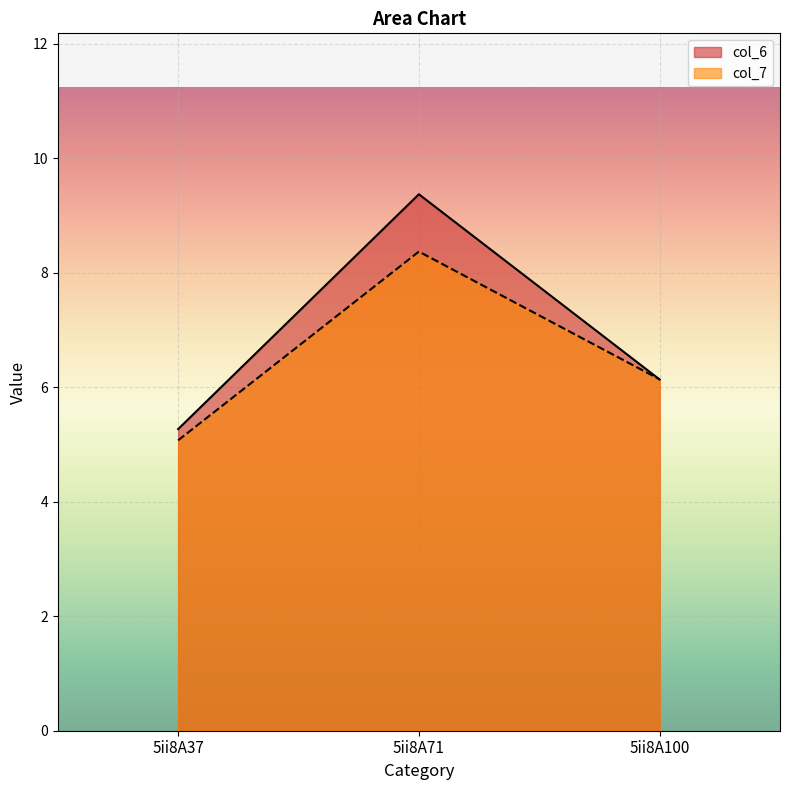

What is the difference between the highest and lowest values at 5ii8A37?

0.2